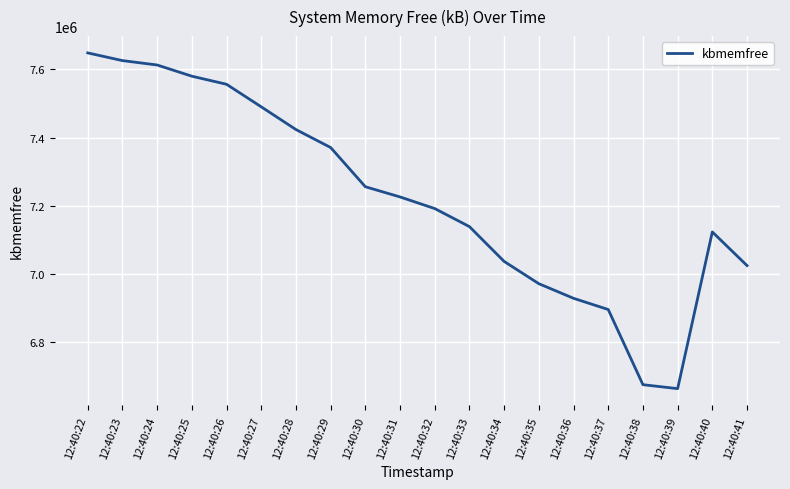

True or false: the data shows 7423380 at 12:40:28.

True